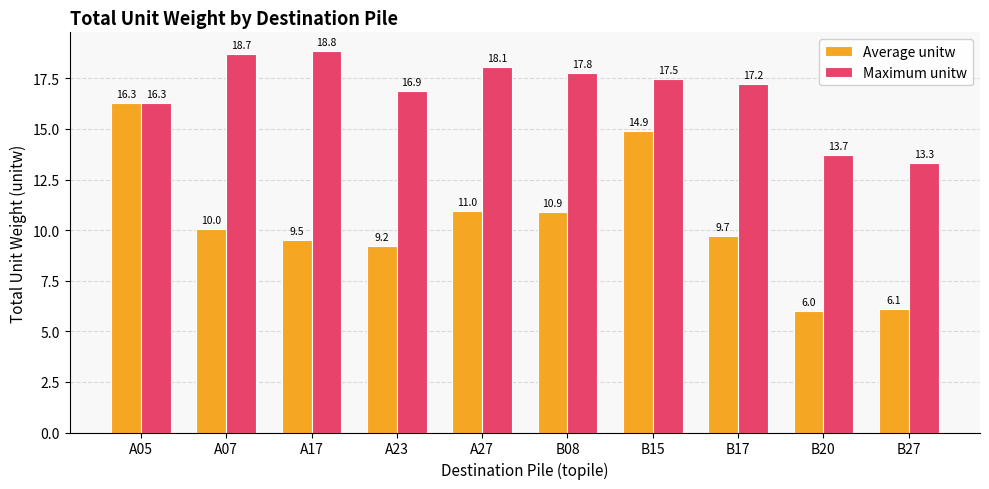

List the series in order of their overall mean, lowest first.

Average unitw, Maximum unitw